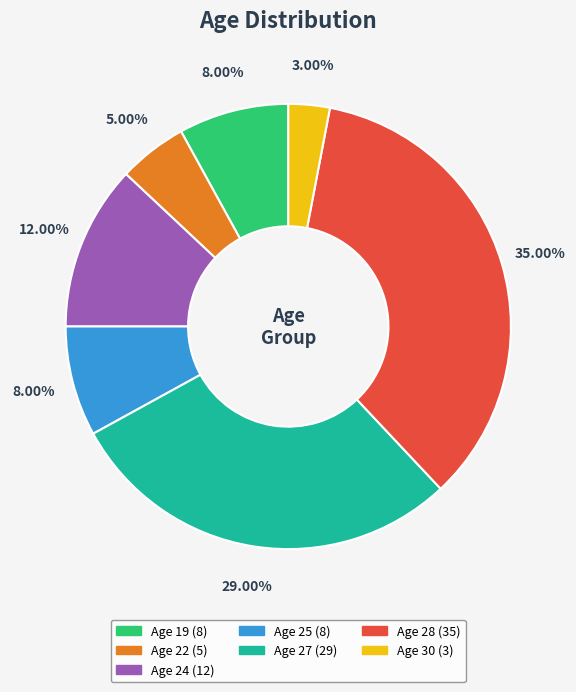

Is there any slice that represents more than half of the pie?

No